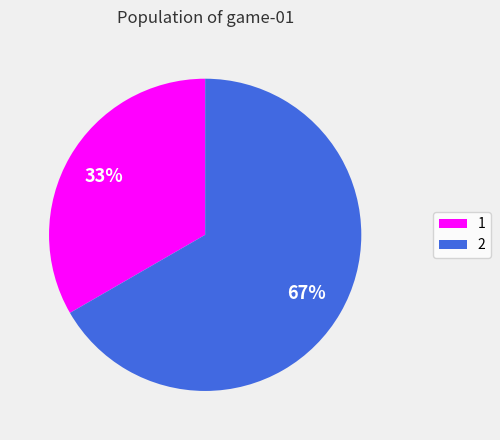

Approximately how many times larger is the value at 1 compared to 2?

0.5